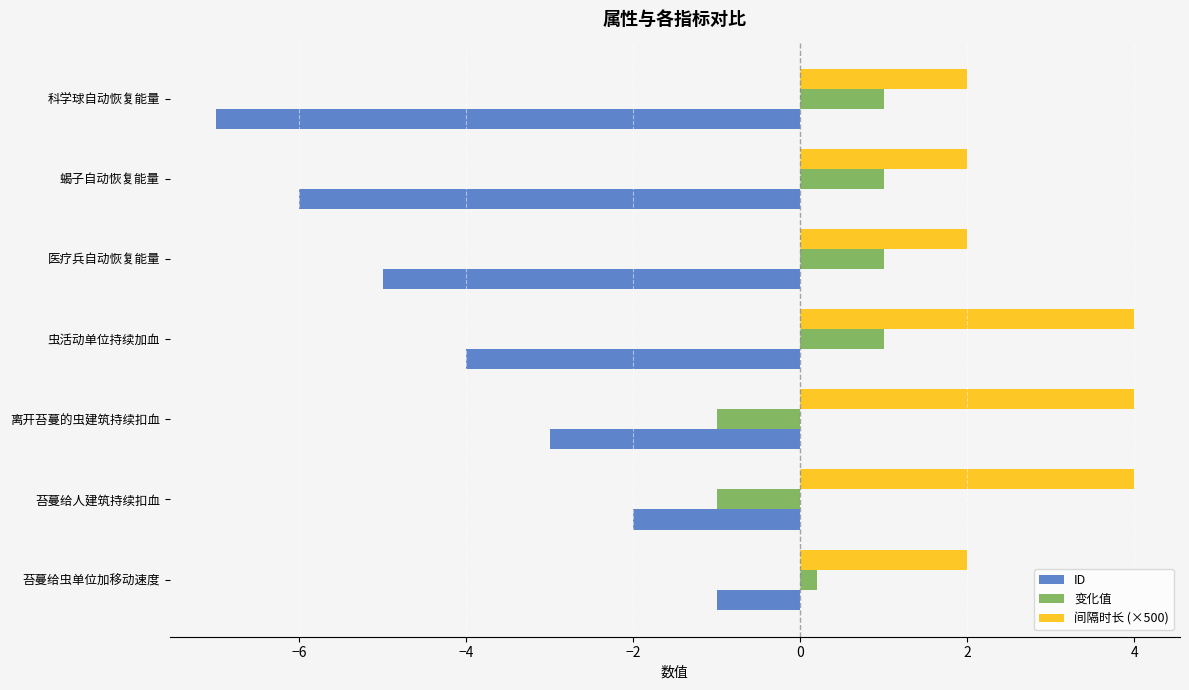

List the series in order of their overall mean, highest first.

间隔时长 (×500), 变化值, ID